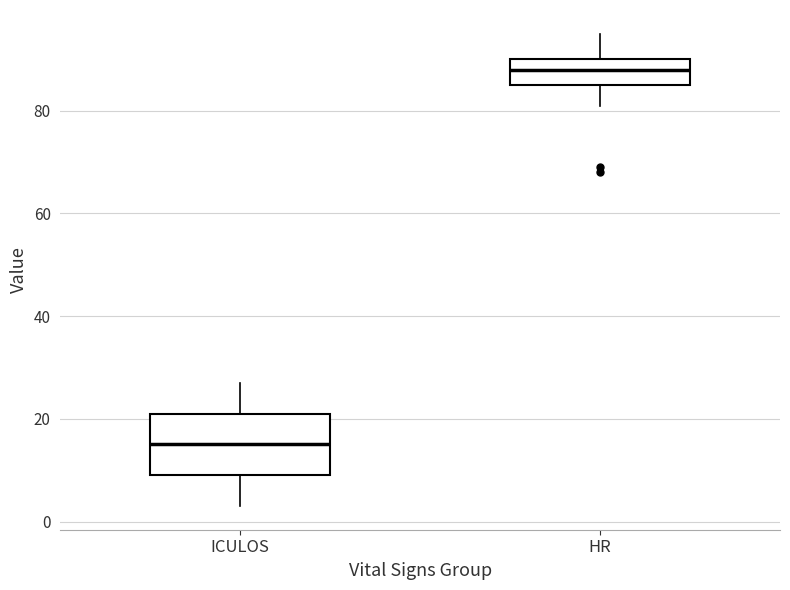

Where is the upper edge of the box for ICULOS on the y-axis? The values are not printed on the chart, so give them approximately, as read against the axis.

22